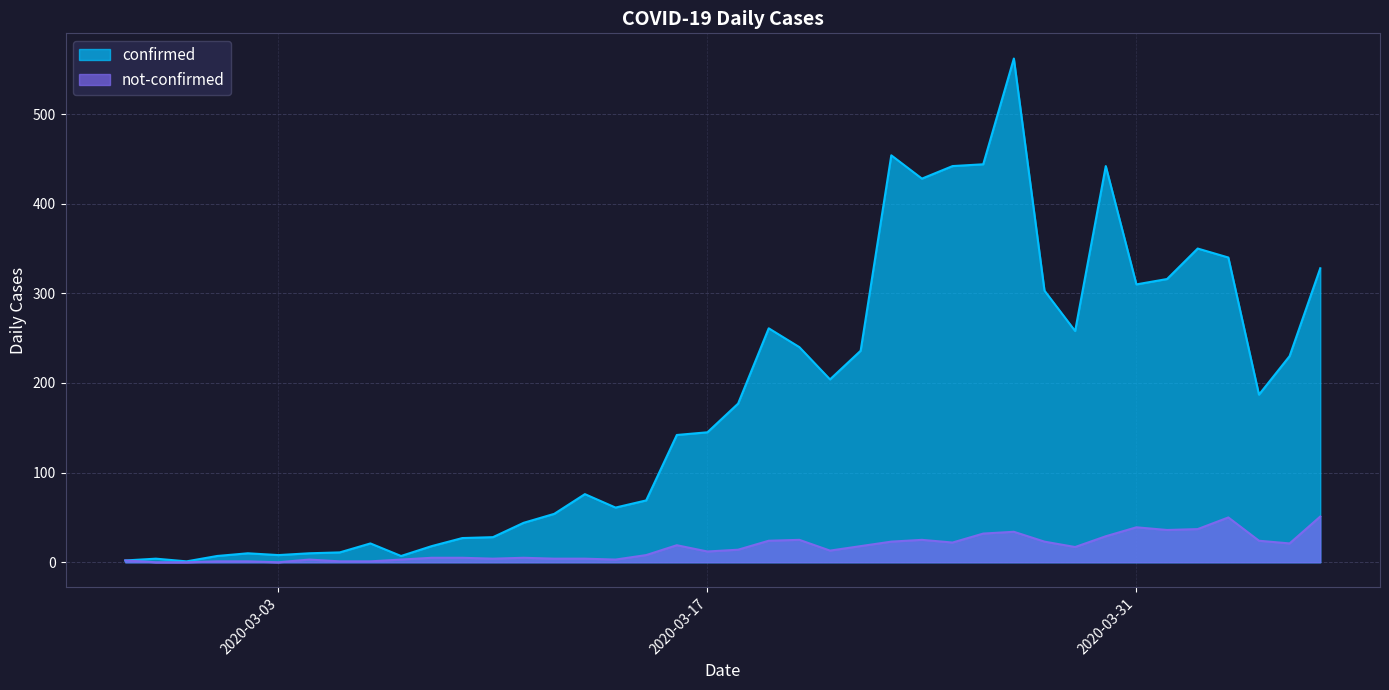

True or false: not-confirmed and confirmed intersect in this chart.

False